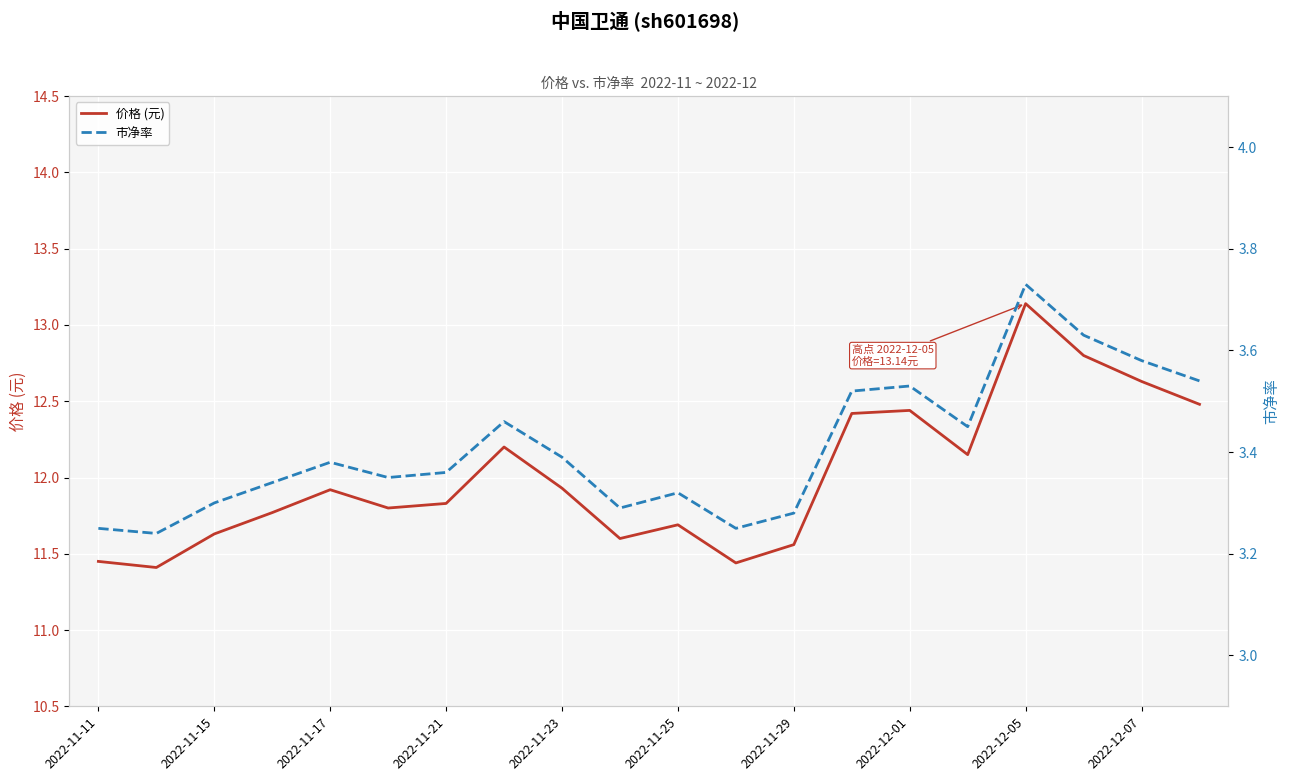

How many categories are shown in the chart?

20